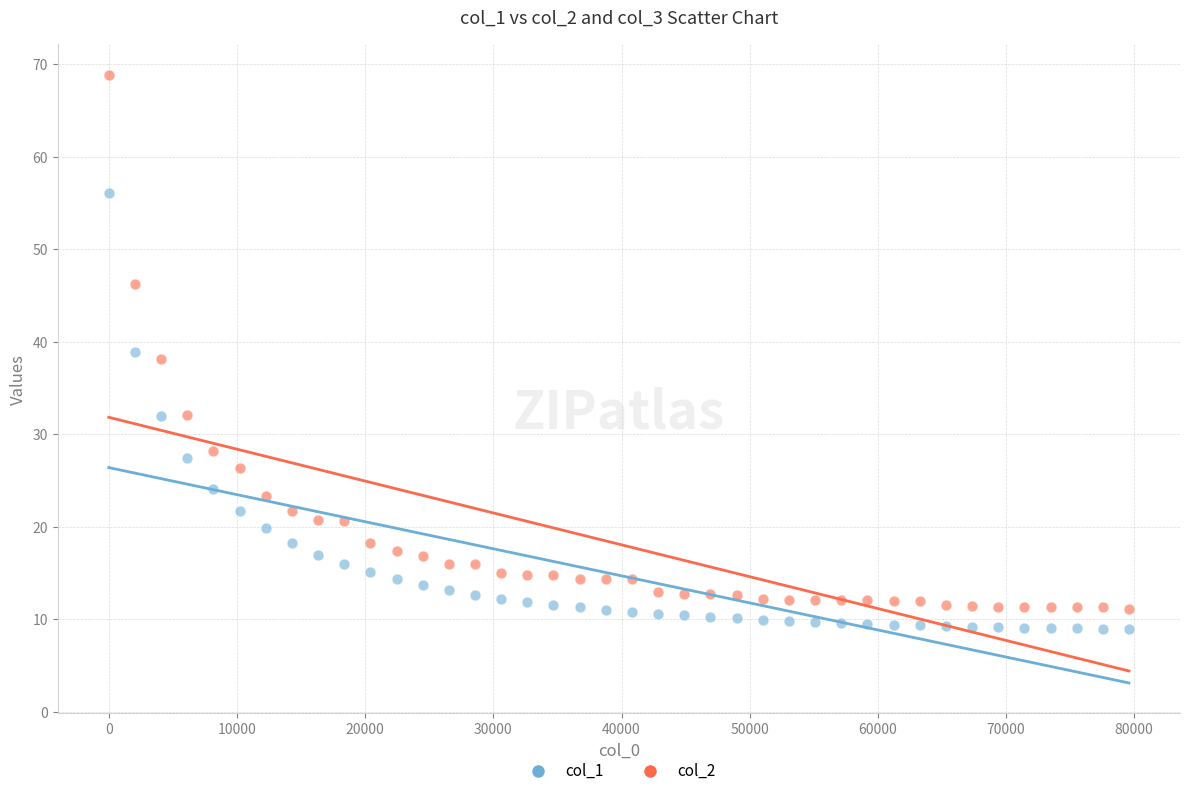

What are all the series names shown in the legend?

col_1, col_2